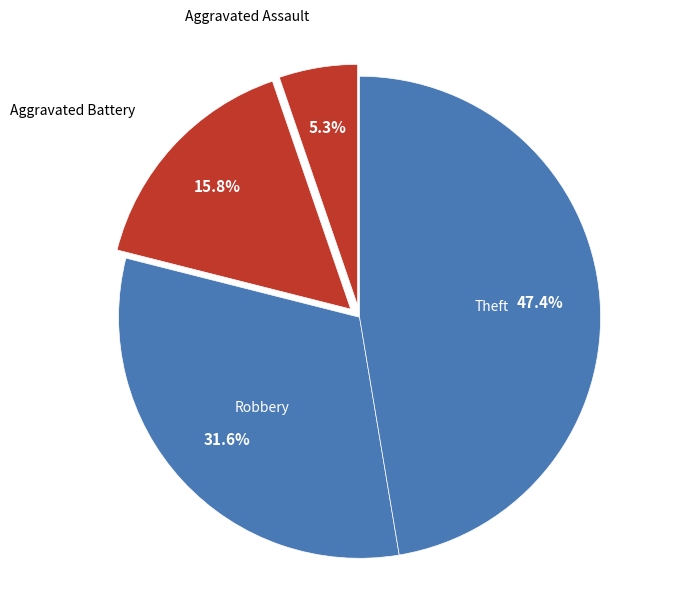

Which slice is the largest?

Theft